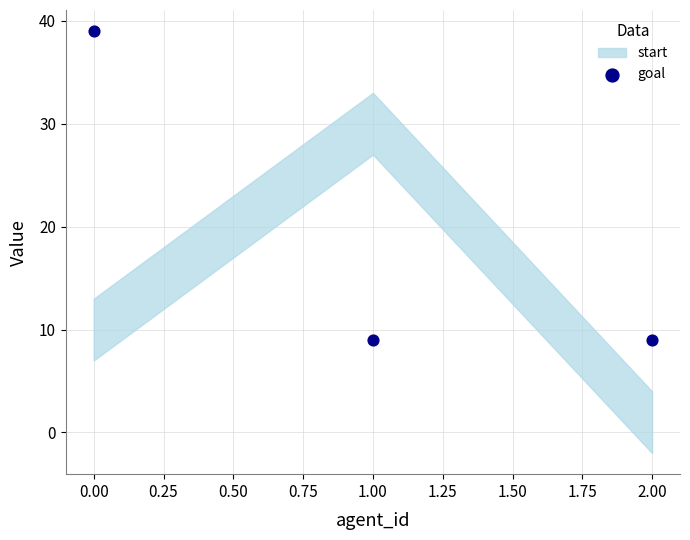

What is the average Y value?

19